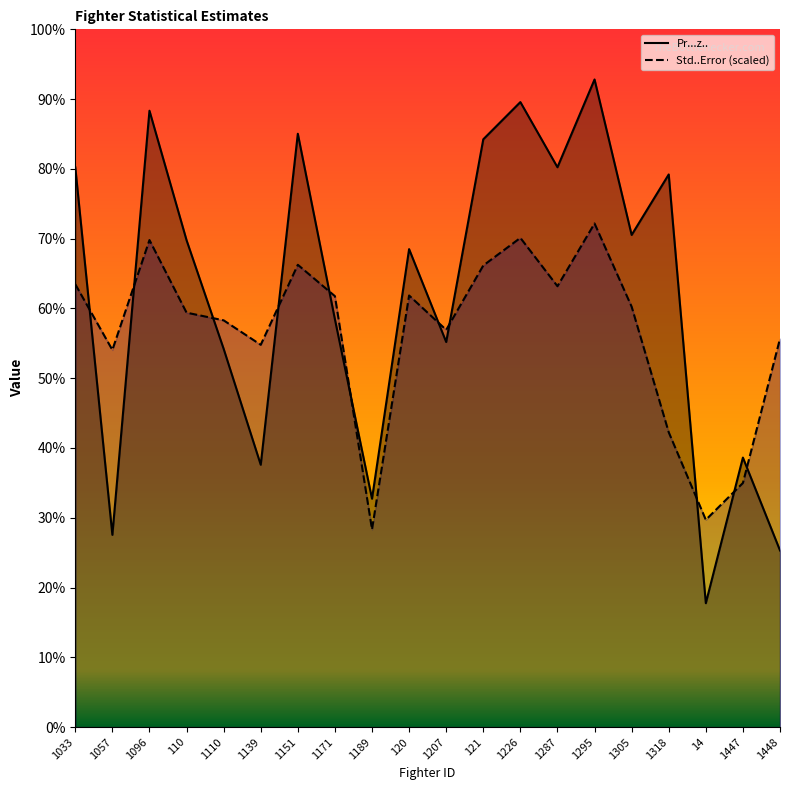

Which series has the widest spread of values?

Pr...z..